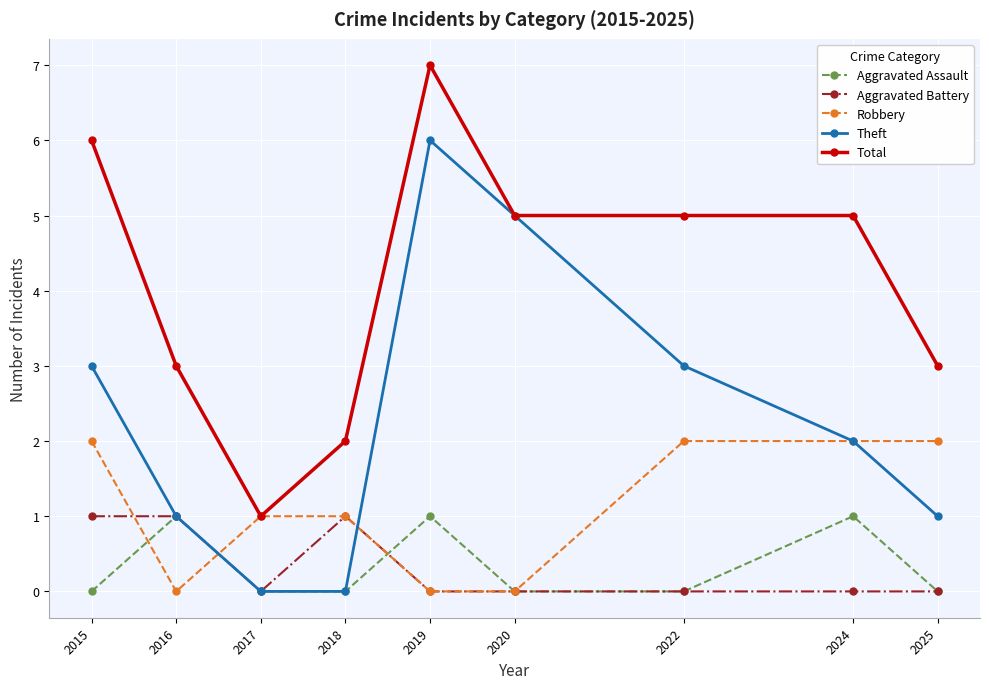

Which category has the highest value in the Total series?

2019